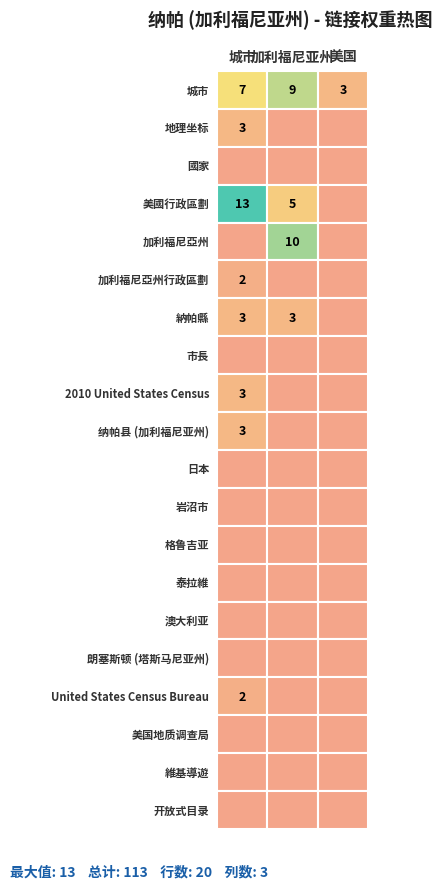

What is the minimum value shown in the chart?

1